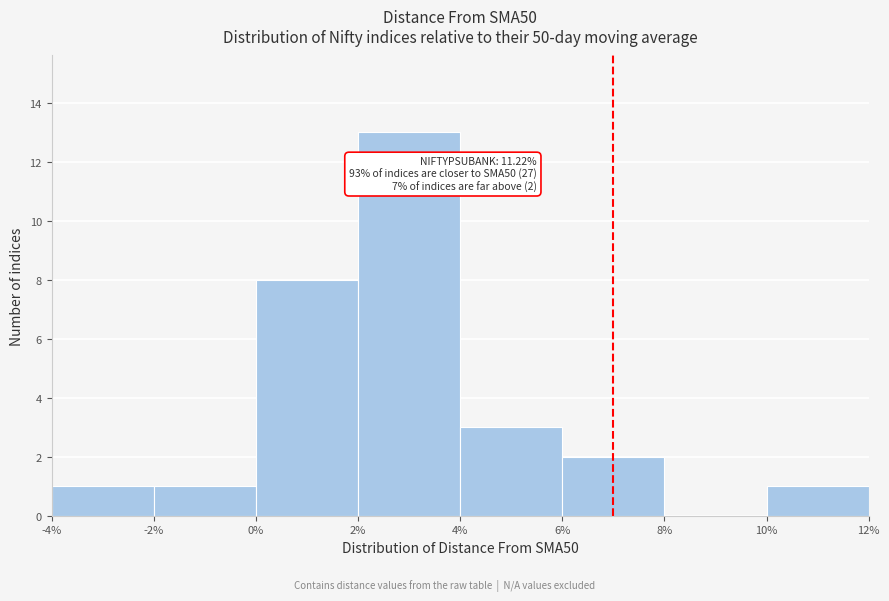

Which range on the x-axis has the tallest bar?

2% to 4%